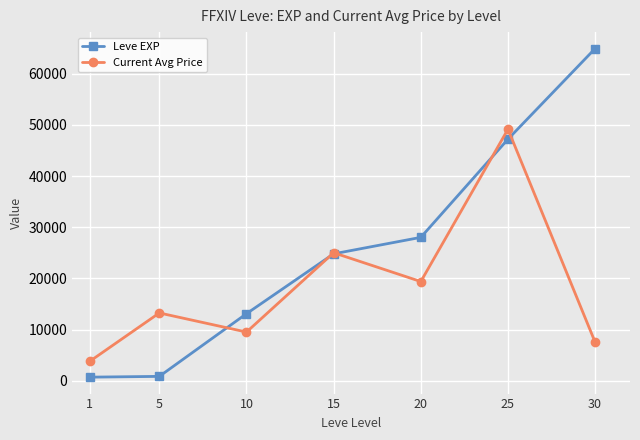

Is the value of Leve EXP at 5 greater than the value of Current Avg Price at 20?

No